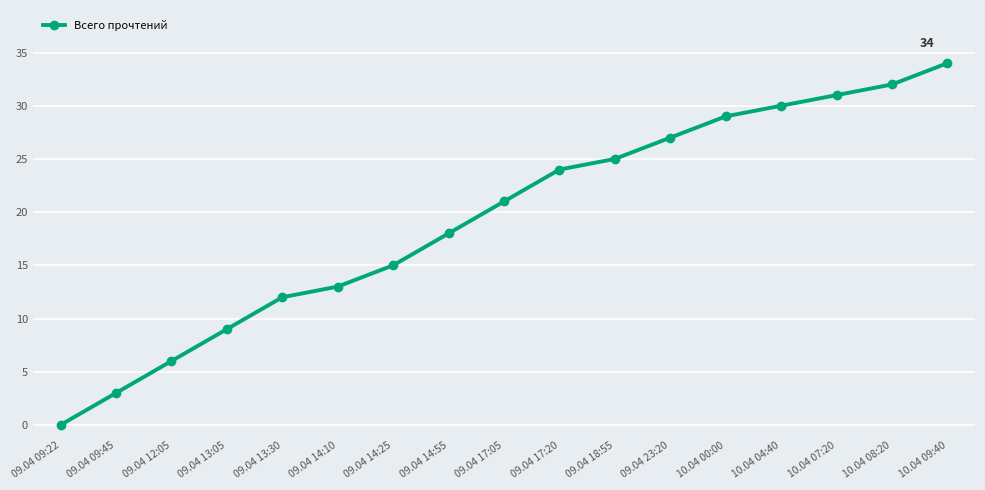

What is the change in value from 09.04 13:05 to 09.04 13:30?

+3